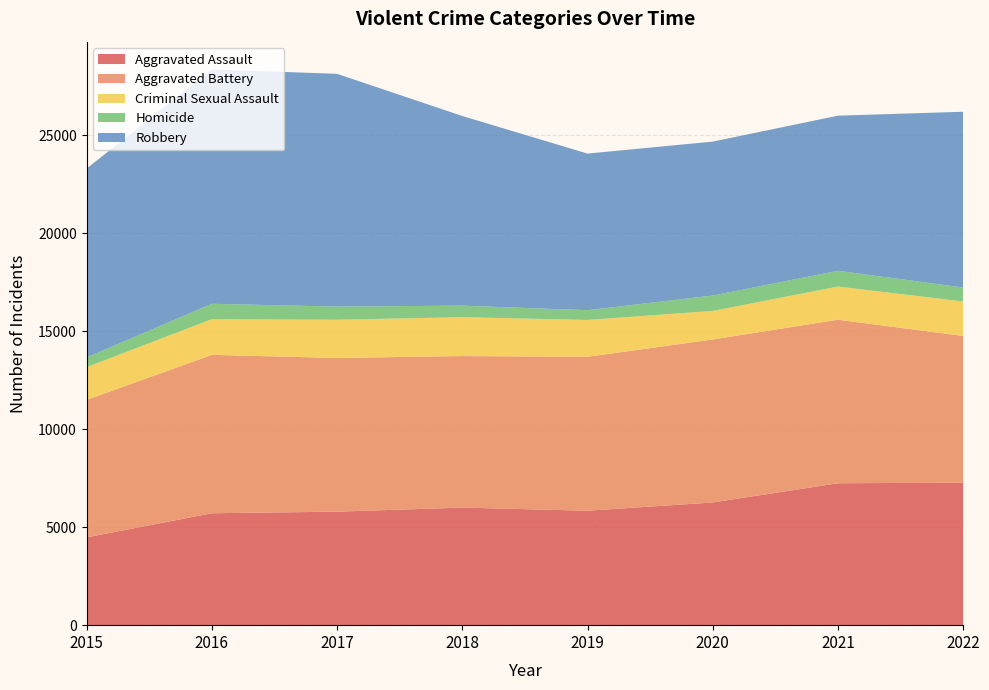

Reading left to right, what are all the values shown in this chart?

Aggravated Assault: 4480	5712	5793	6001	5841	6263	7243	7275
Aggravated Battery: 7018	8085	7845	7734	7857	8319	8348	7487
Criminal Sexual Assault: 1671	1821	1951	1985	1880	1457	1692	1758
Homicide: 496	786	672	589	498	787	804	716
Robbery: 9638	11960	11880	9680	7994	7855	7918	8969